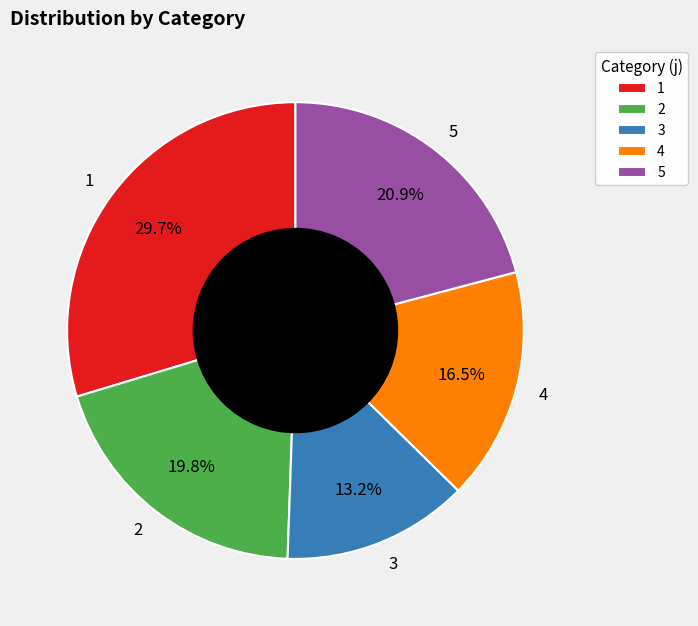

What is the smallest slice in the pie chart?

3